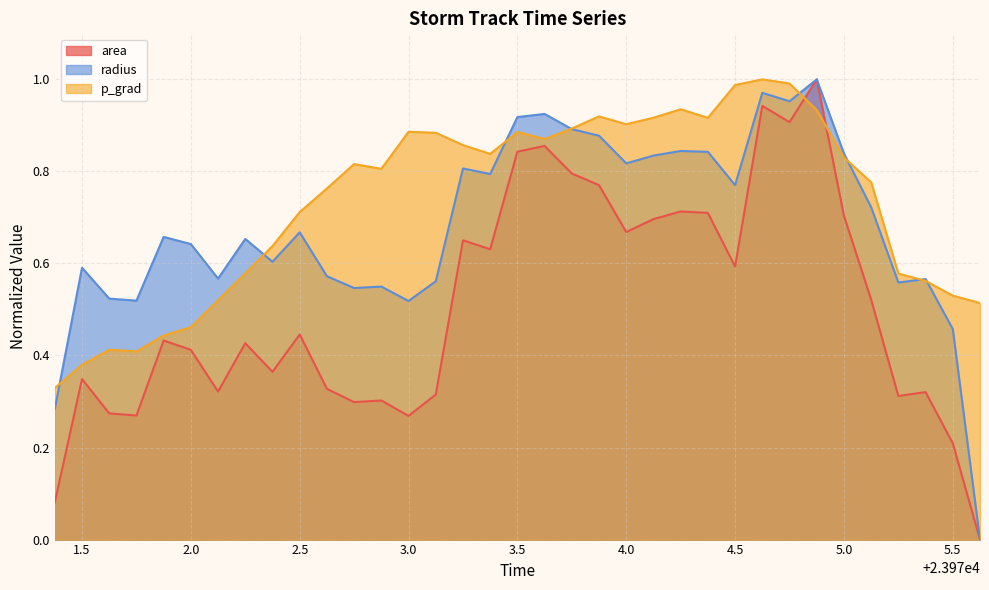

True or false: area and radius cross at least once.

False